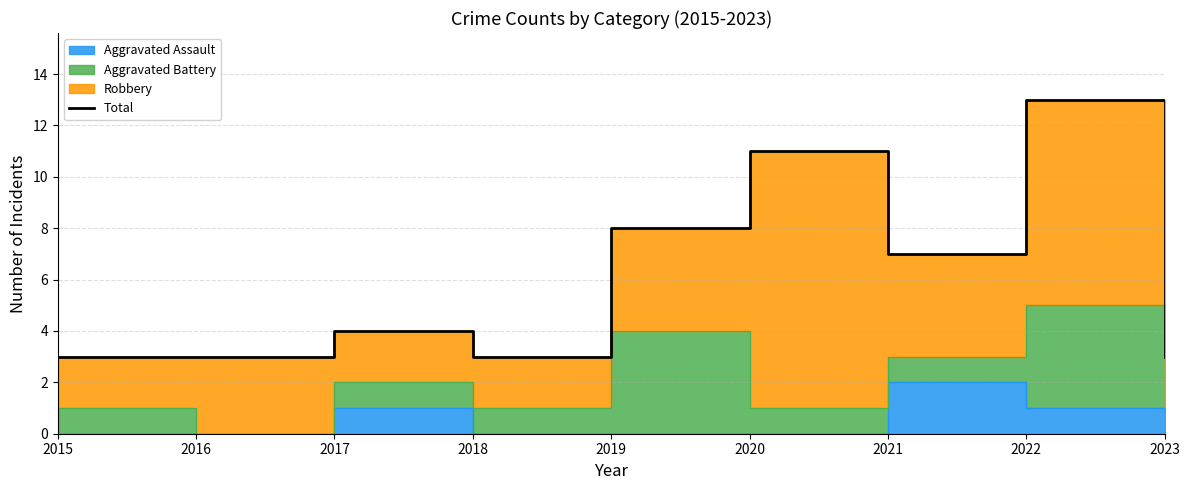

Count the values in the range 3 to 8.

7